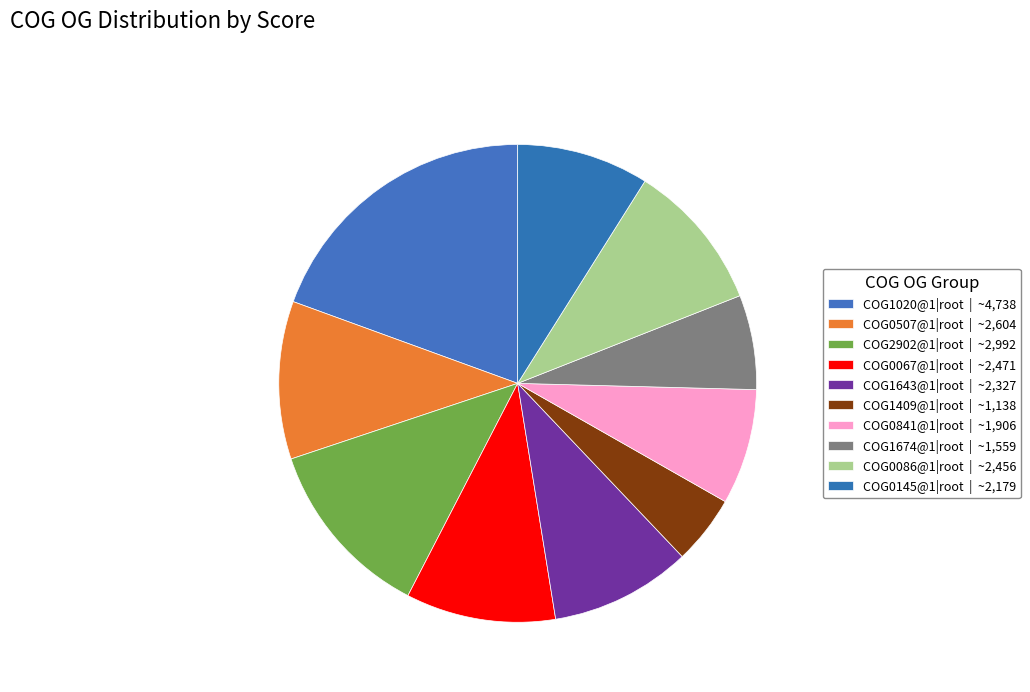

Which has a higher value, COG1409@1|root or COG1020@1|root?

COG1020@1|root